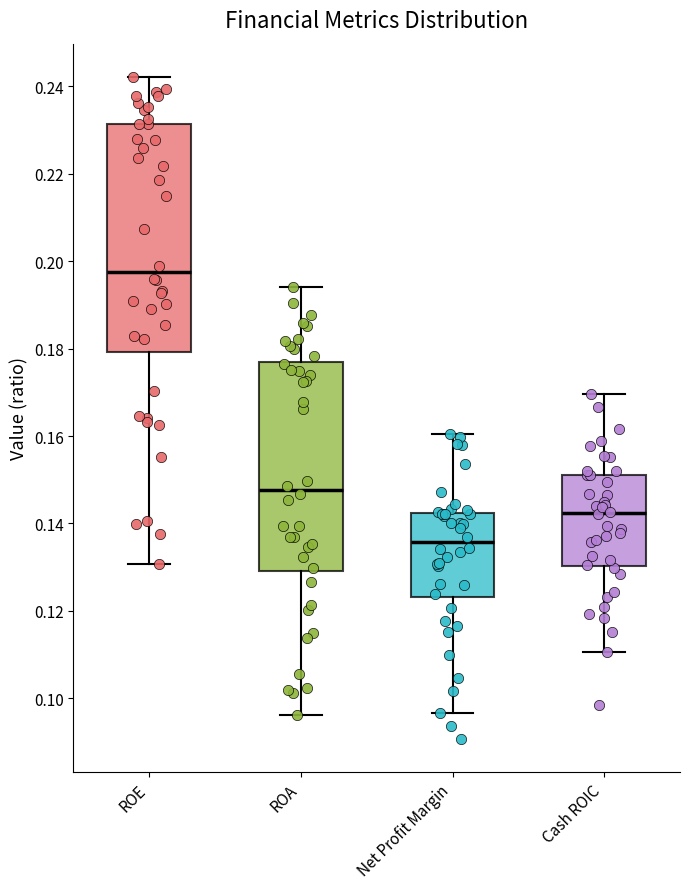

Where is the upper edge of the box for Cash ROIC on the y-axis? The values are not printed on the chart, so give them approximately, as read against the axis.

0.152